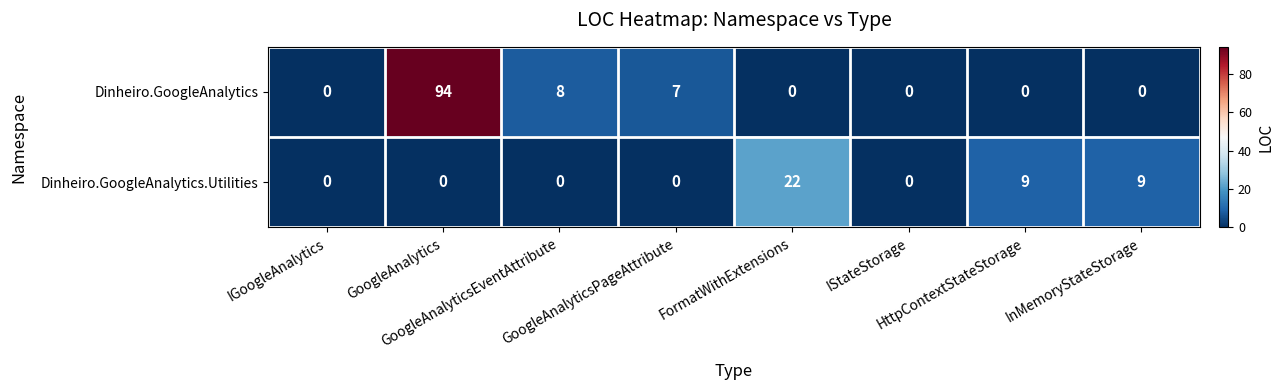

What is the maximum value shown in the chart?

94